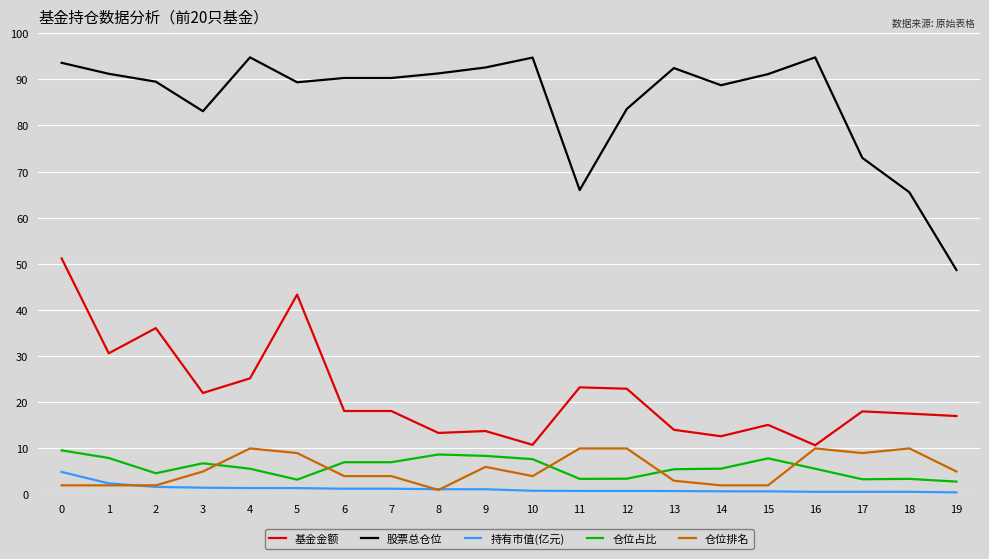

Does the chart display data point markers on the line(s)?

No